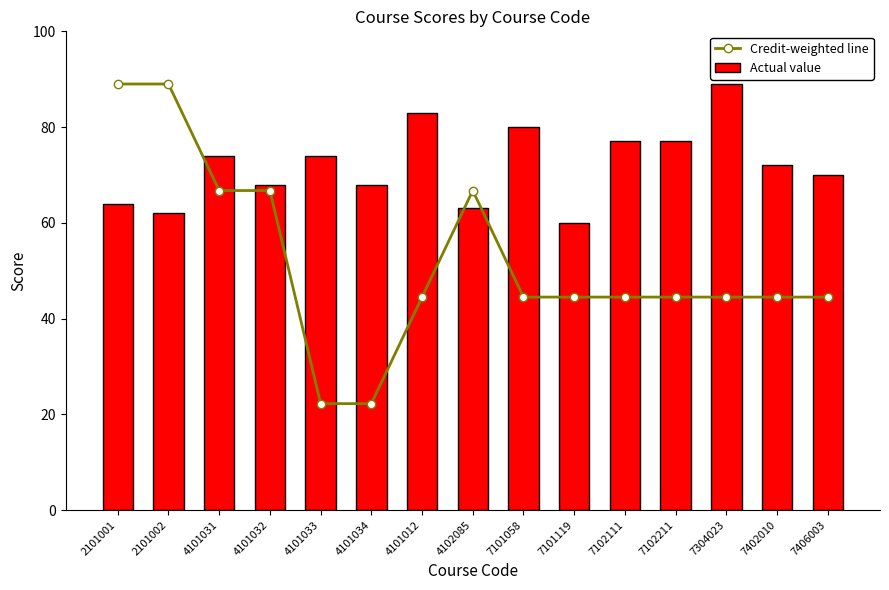

Reading left to right, what are all the values shown in this chart?

Credit-weighted line: 2101001=89.0	2101002=89.0	4101031=66.8	4101032=66.8	4101033=22.2	4101034=22.2	4101012=44.5	4102085=66.8	7101058=44.5	7101119=44.5	7102111=44.5	7102211=44.5	7304023=44.5	7402010=44.5	7406003=44.5
Actual value: 2101001=64.0	2101002=62.0	4101031=74.0	4101032=68.0	4101033=74.0	4101034=68.0	4101012=83.0	4102085=63.0	7101058=80.0	7101119=60.0	7102111=77.0	7102211=77.0	7304023=89.0	7402010=72.0	7406003=70.0